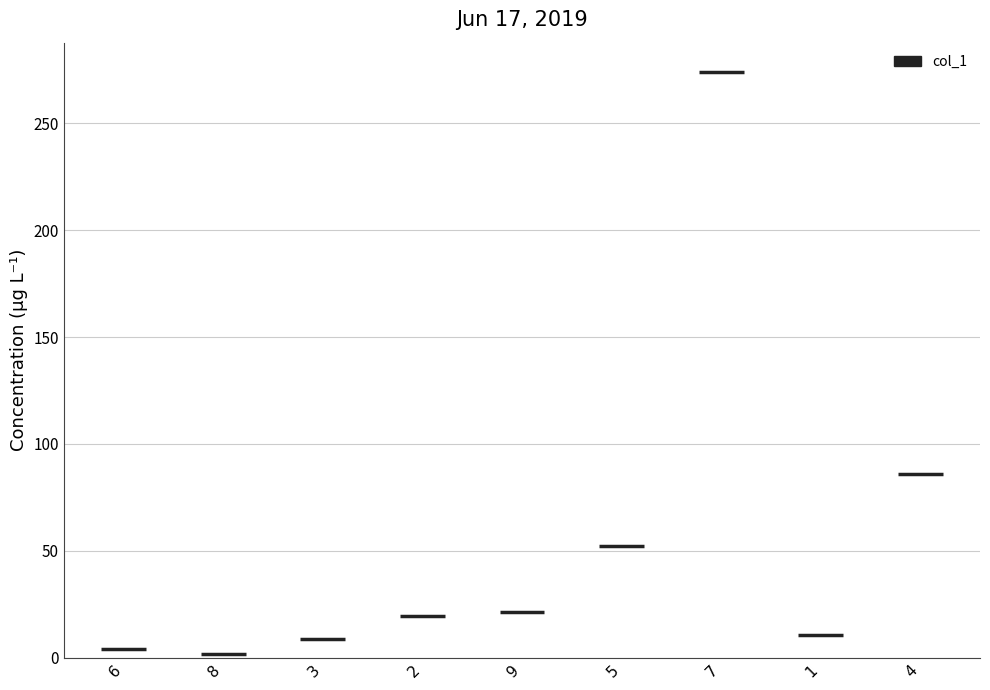

Which category has the highest value across all series?

7